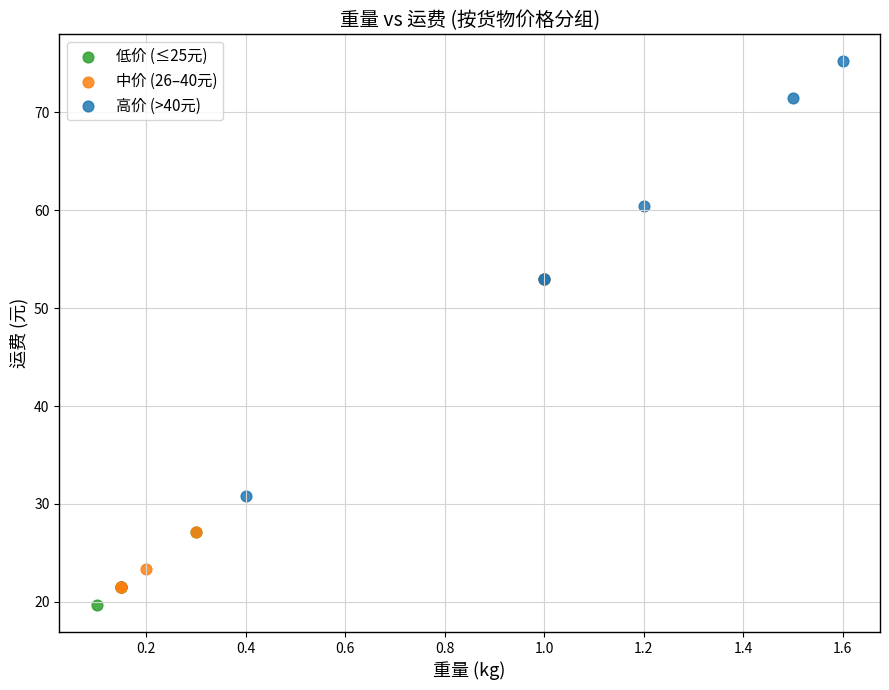

Which series contains the highest Y value?

高价 (>40元)